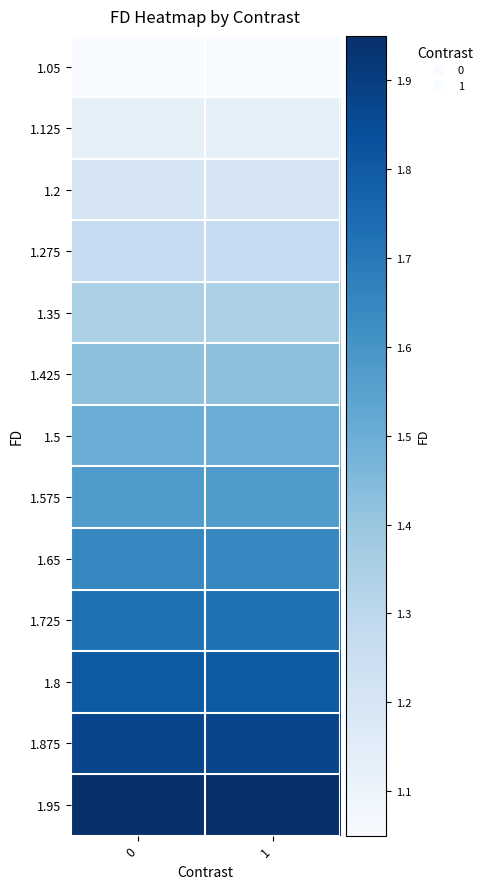

Count the number of data series in this chart.

13